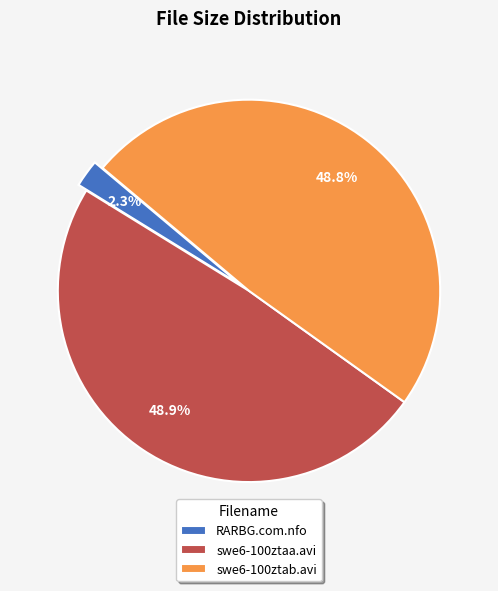

Does RARBG.com.nfo represent more than half of the total?

No